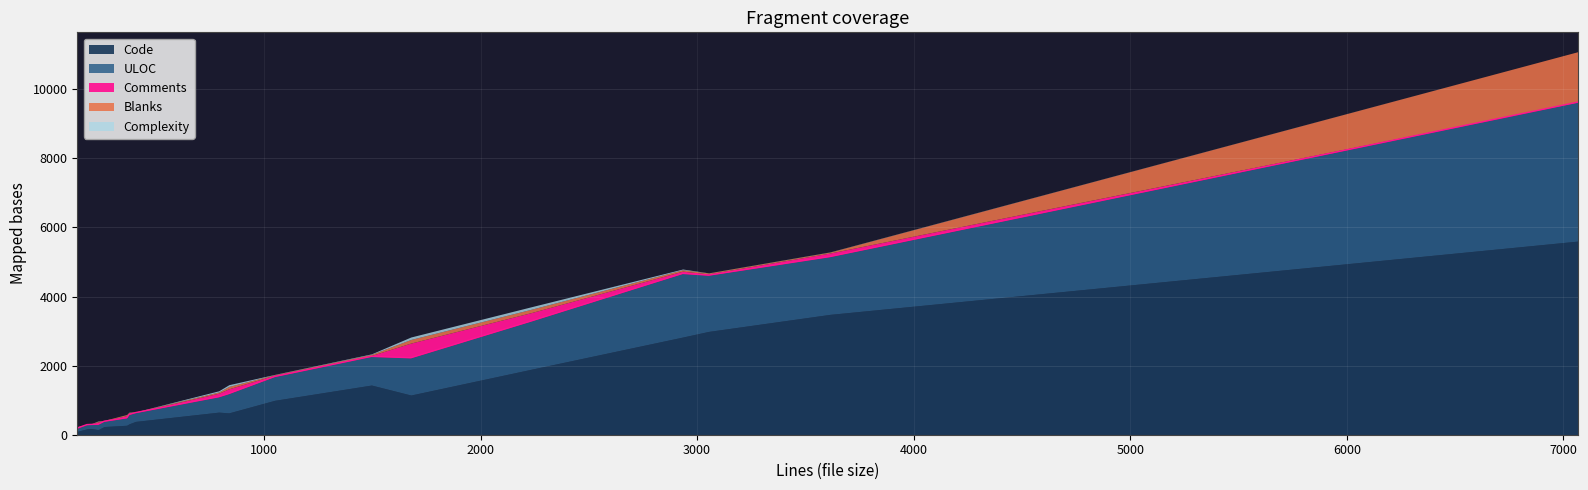

What is the difference between the maximum and minimum values in the Comments series?

424